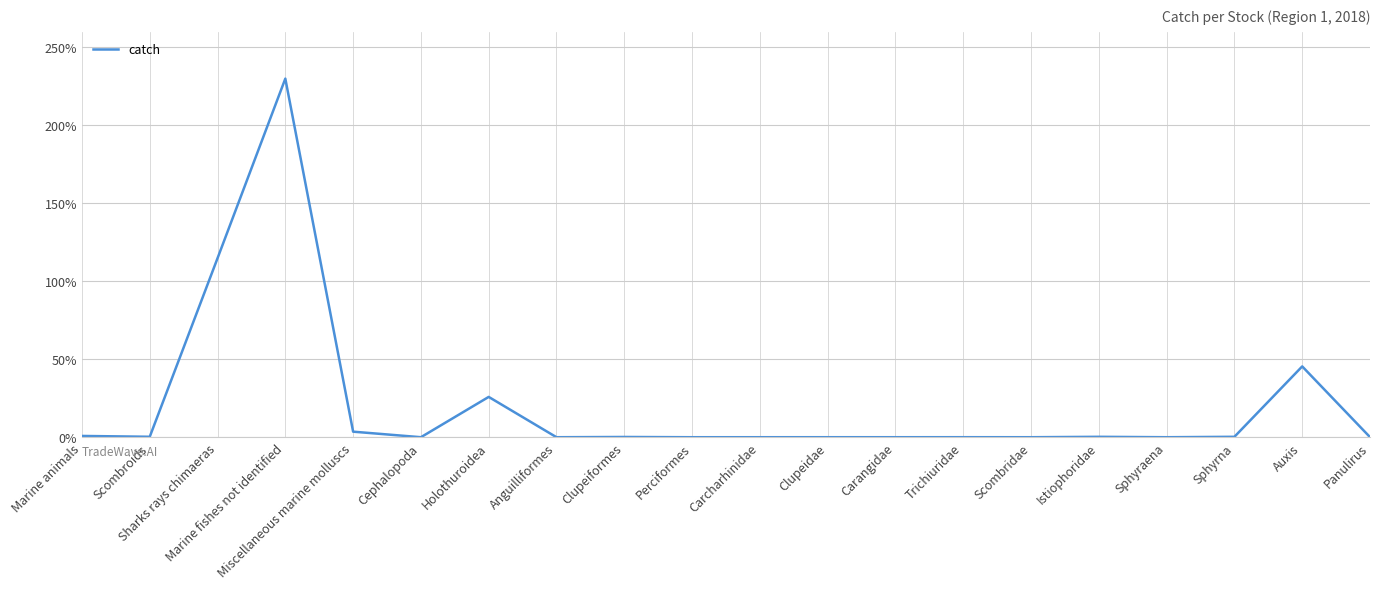

What is the greatest value displayed?

230.0